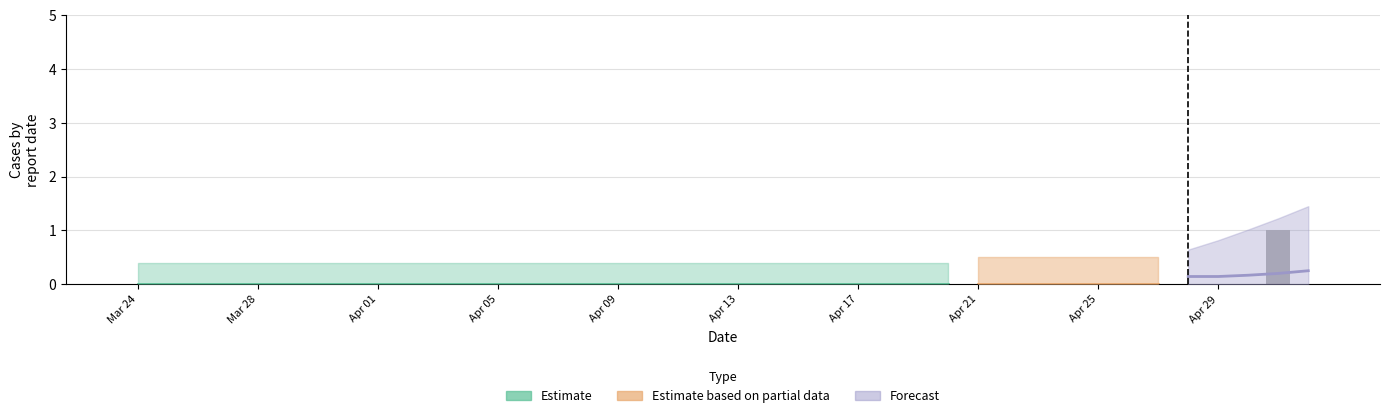

True or false: the data shows 0 at 2023-04-19.

True